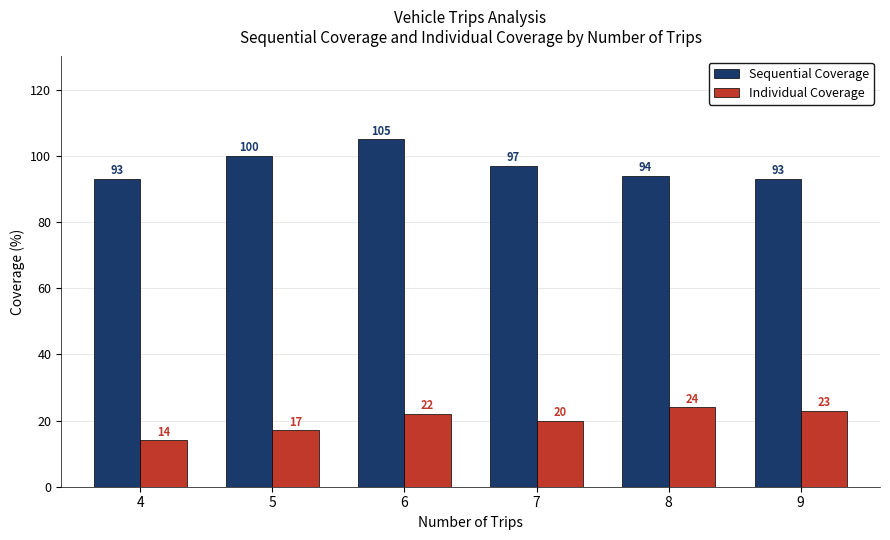

Between 6 and 9, which series saw the biggest shift?

Sequential Coverage